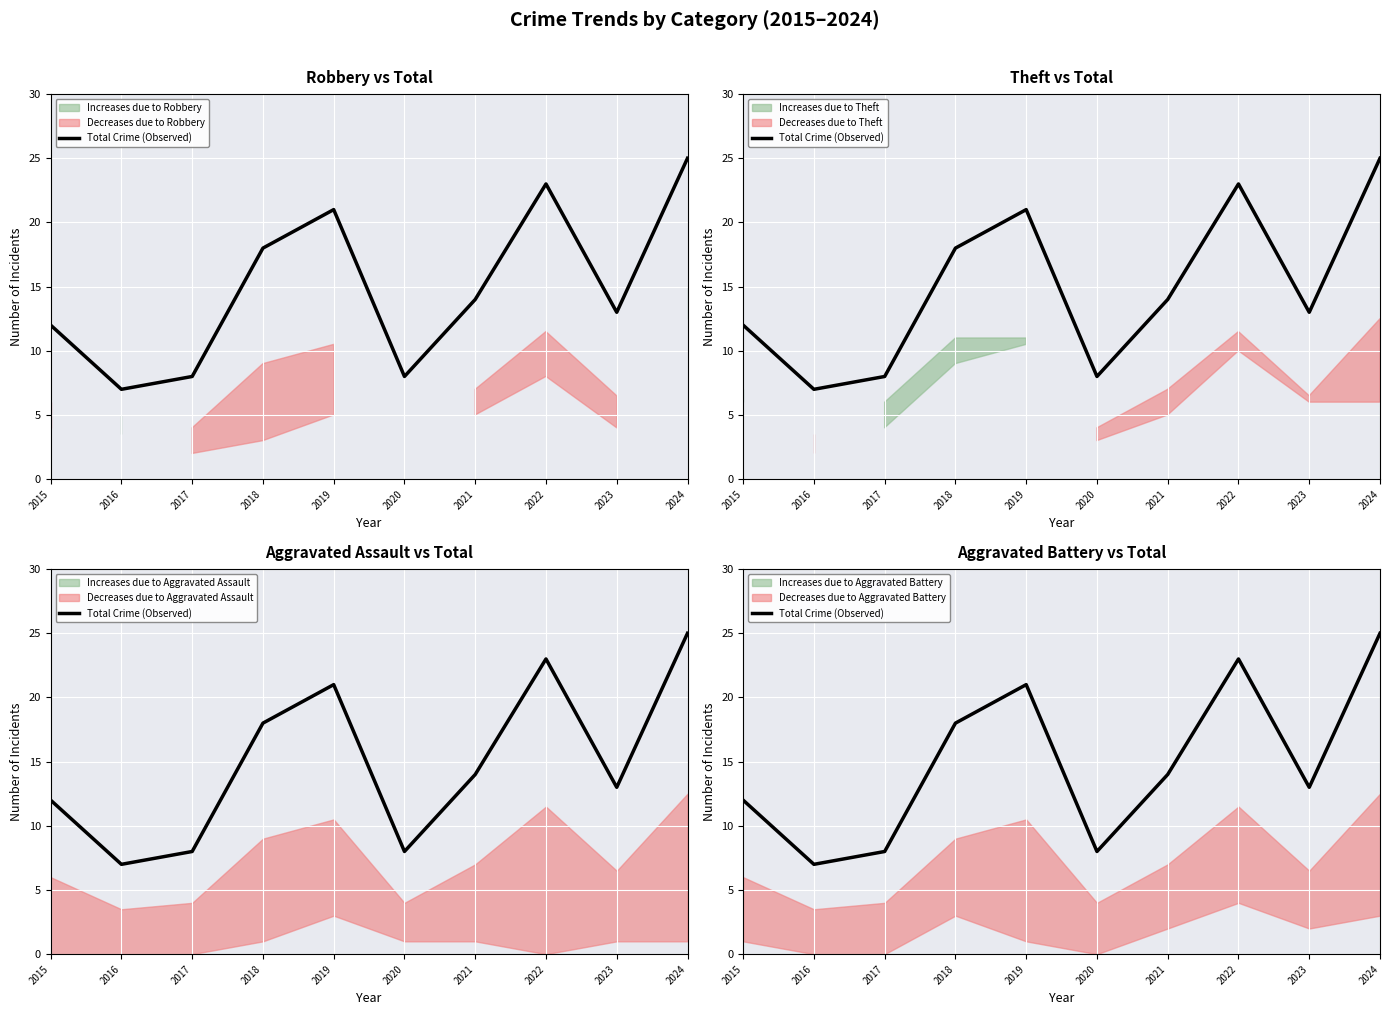

Where does the data first go above 14?

2018